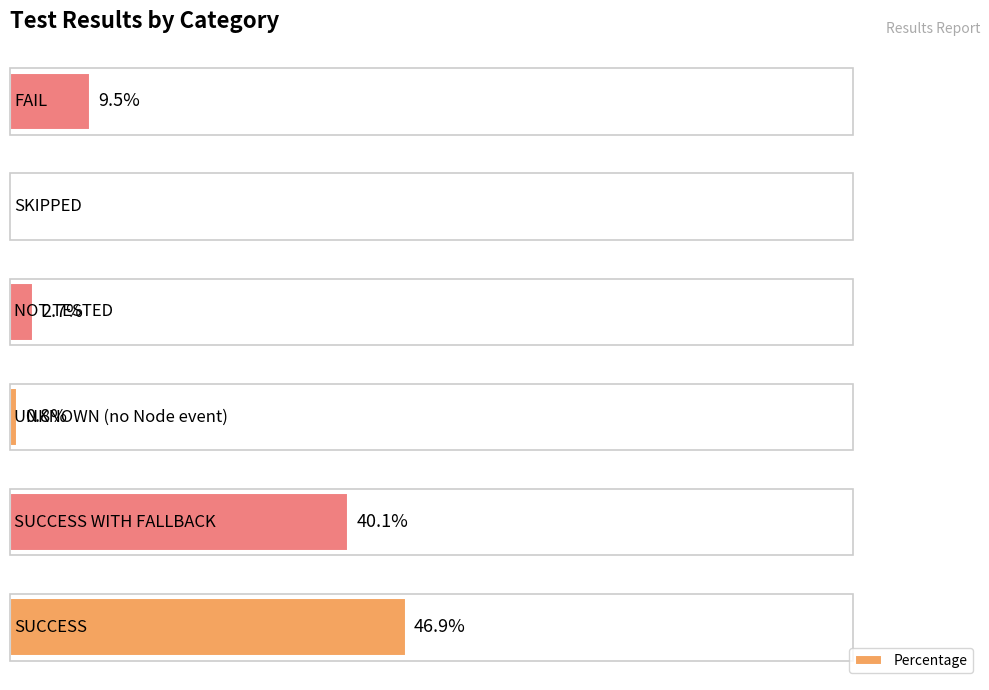

Are the bars horizontal?

Yes